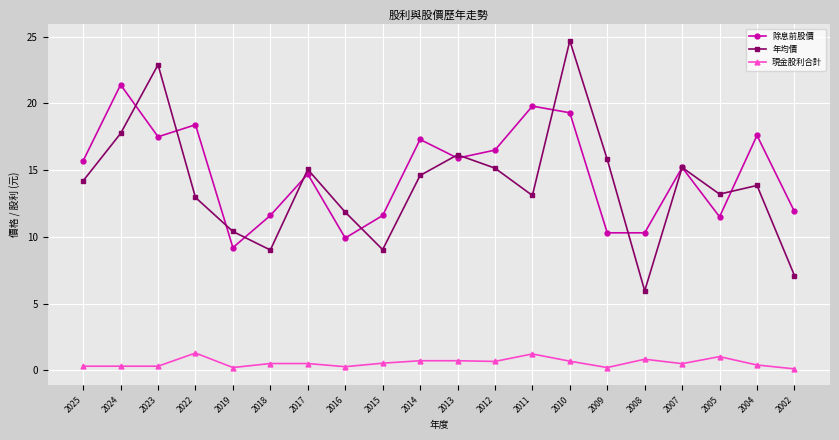

Rank the series at 2012 from lowest to highest value.

現金股利合計, 年均價, 除息前股價